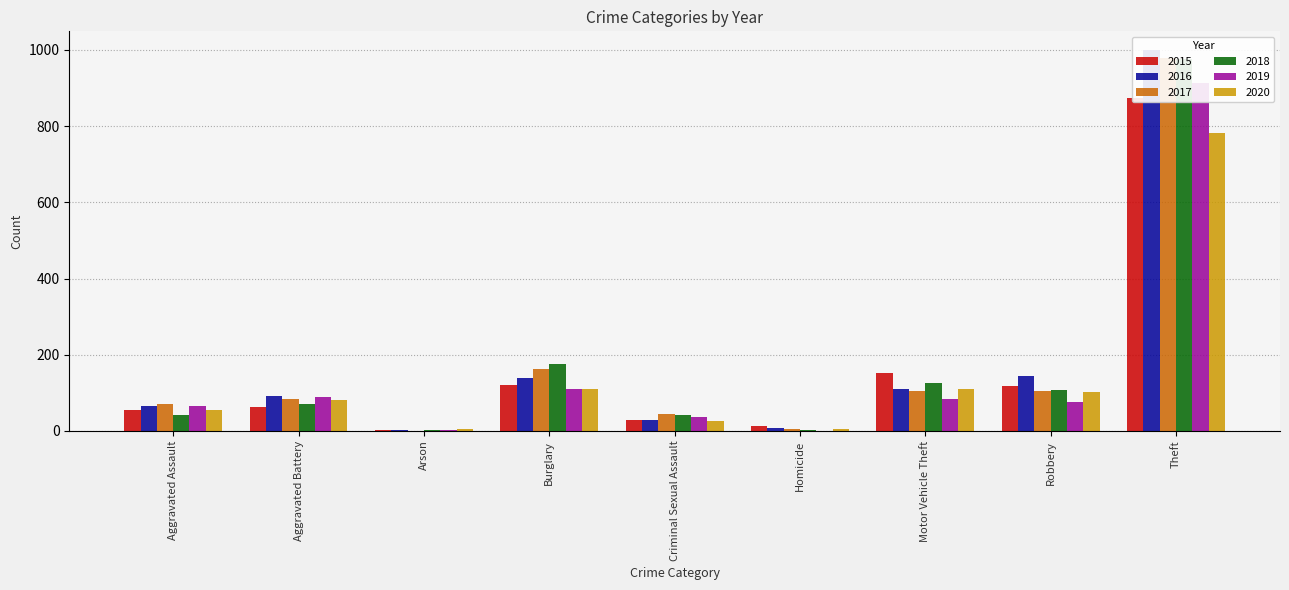

How many data points does each series have?

9